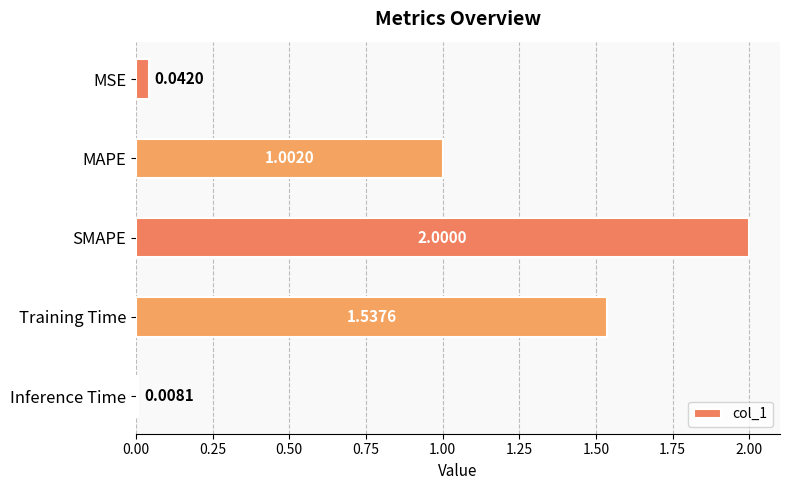

At which label is the value closest to 1?

MAPE